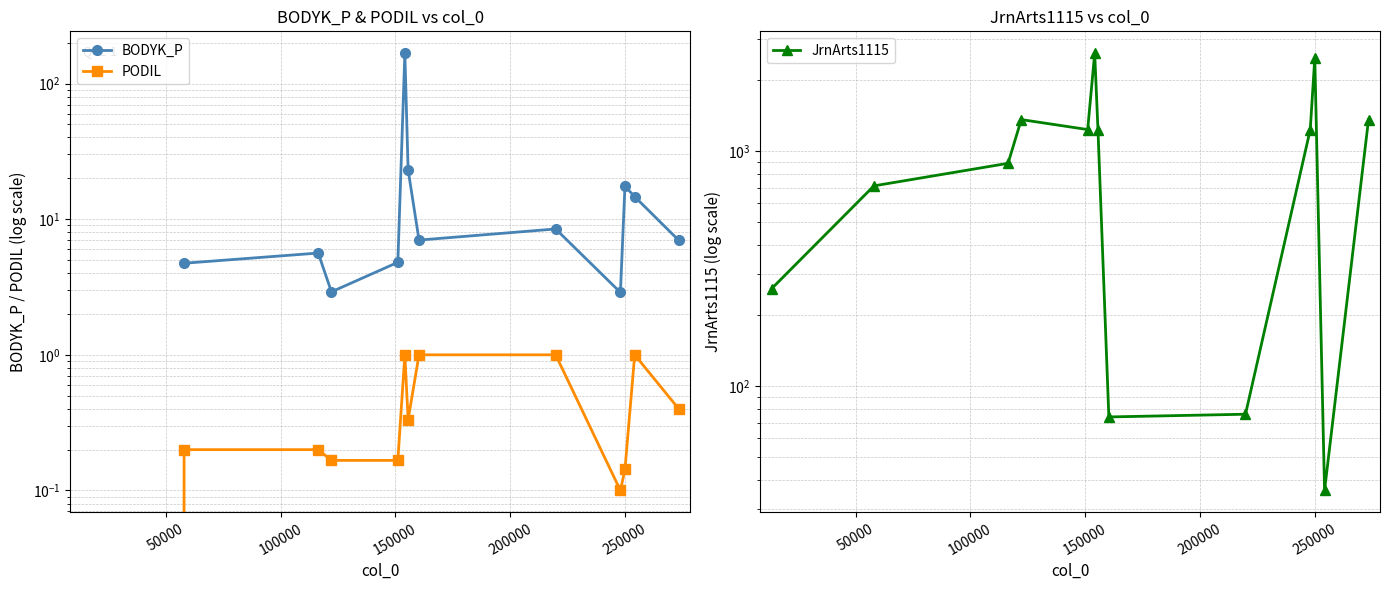

True or false: BODYK_P has more than 2 interior local peaks.

True